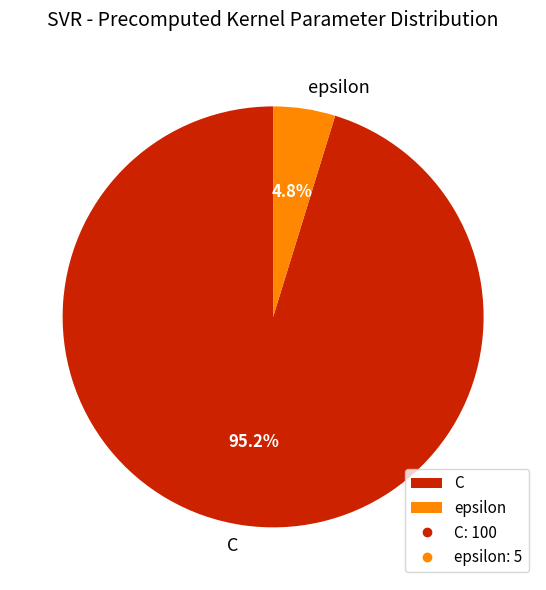

How many segments does this pie chart have?

2